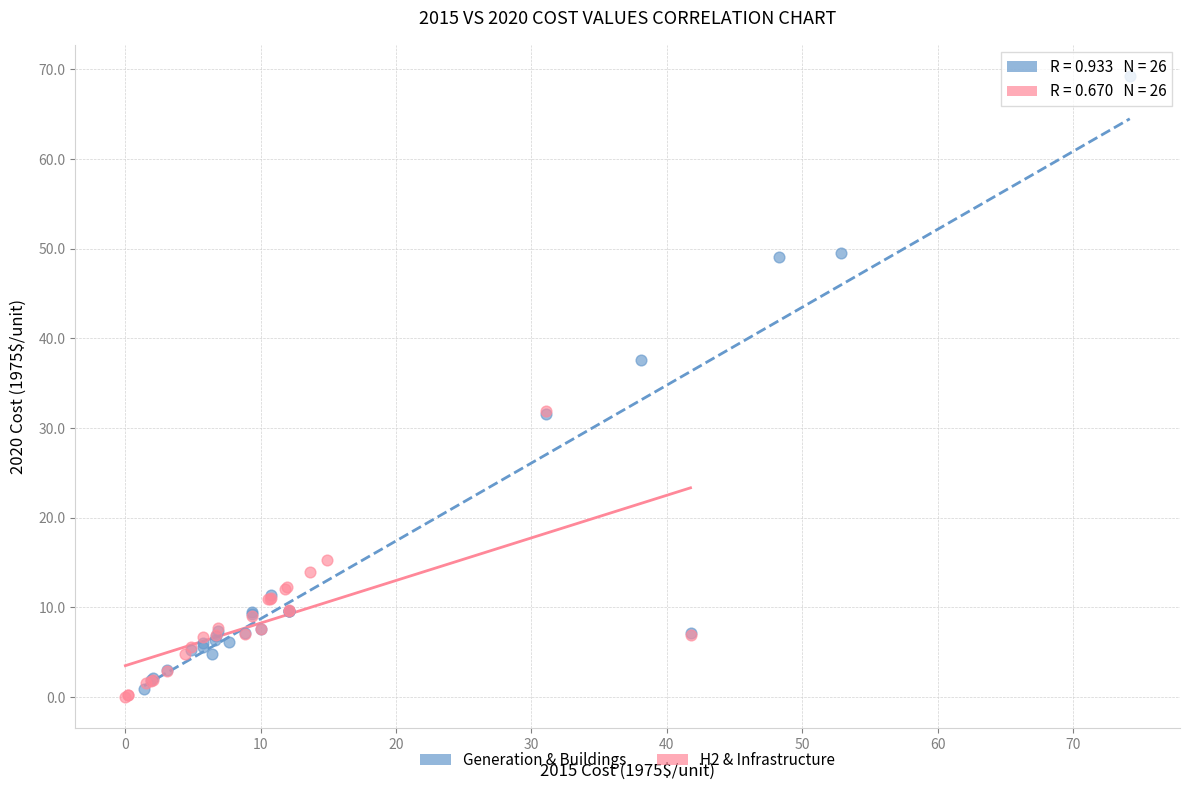

Which series reaches the maximum Y coordinate?

Generation & Buildings